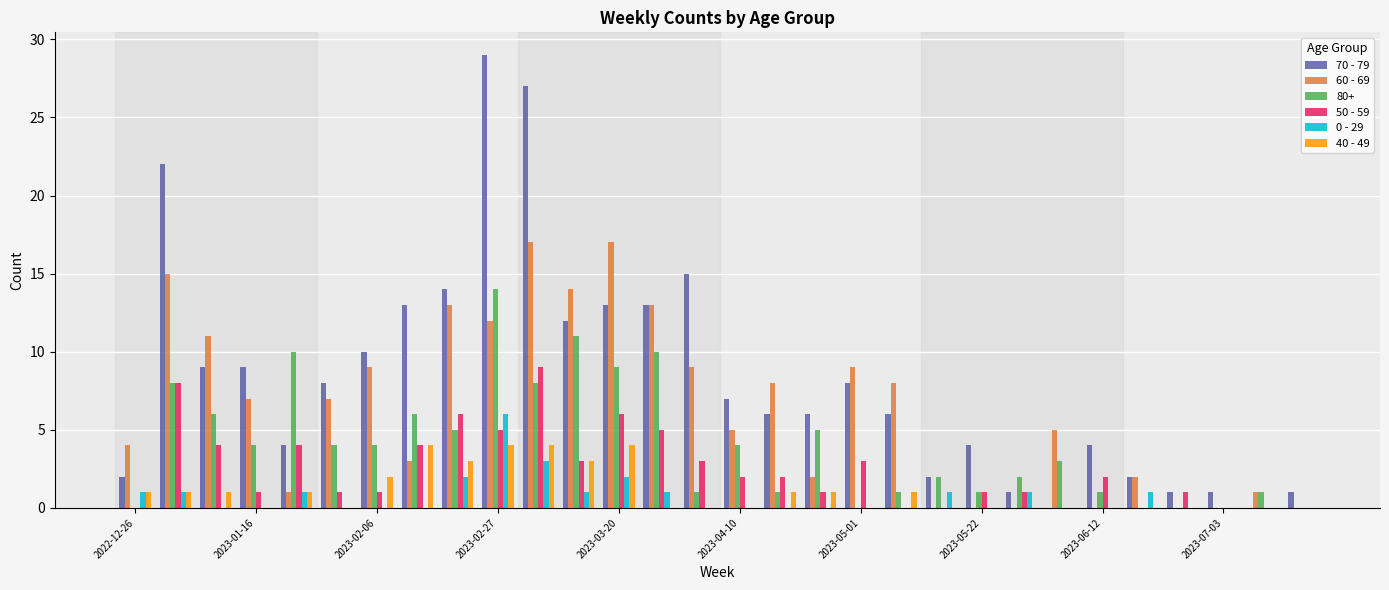

Which series has the widest spread of values?

70 - 79